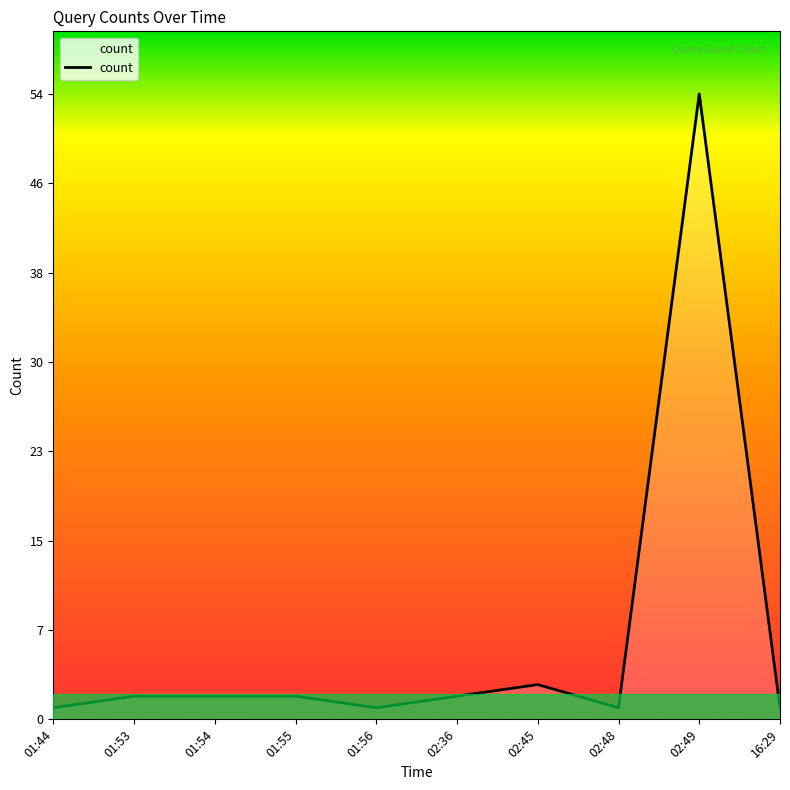

Which has a higher value, 01:55 or 16:29?

01:55